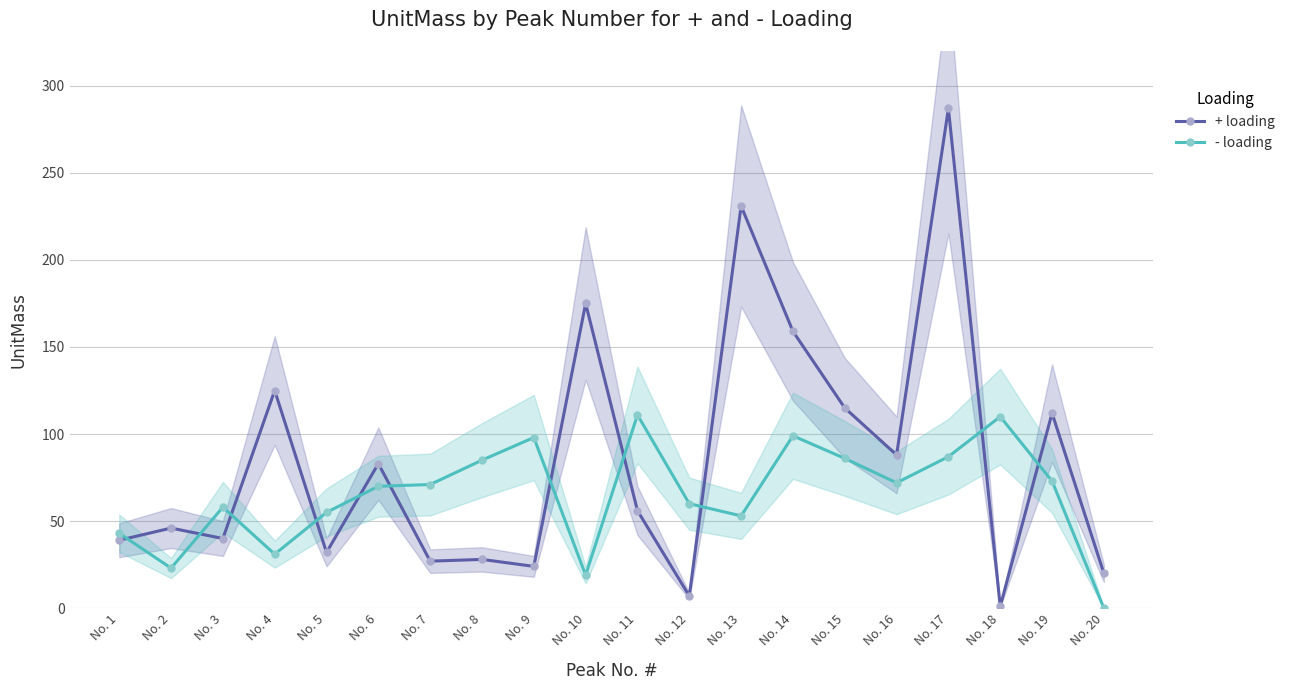

True or false: + loading and - loading cross at least once.

True